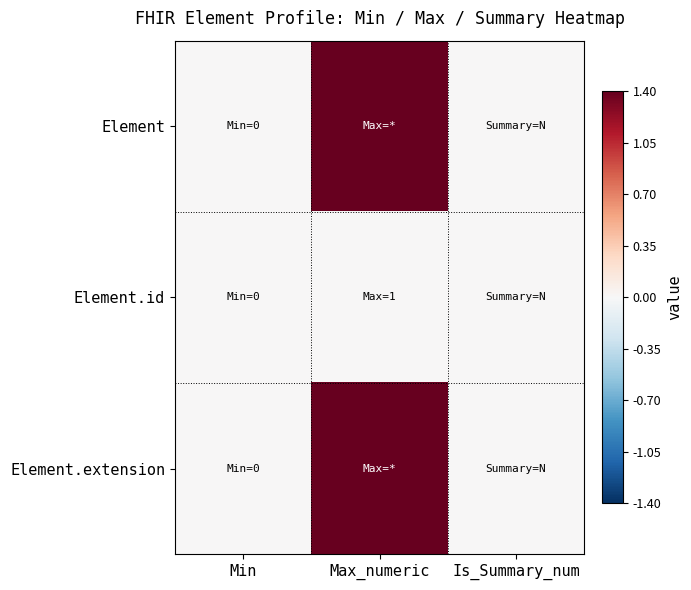

What is the difference between the highest and lowest values at Max_numeric?

1.4